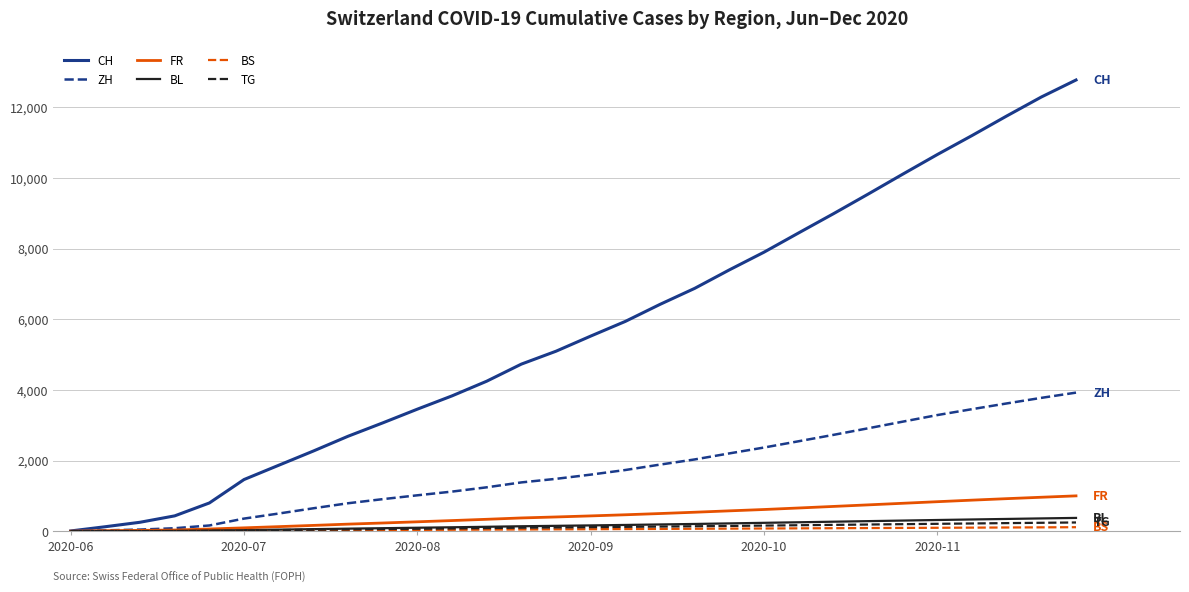

Which series has the largest total across all categories?

CH